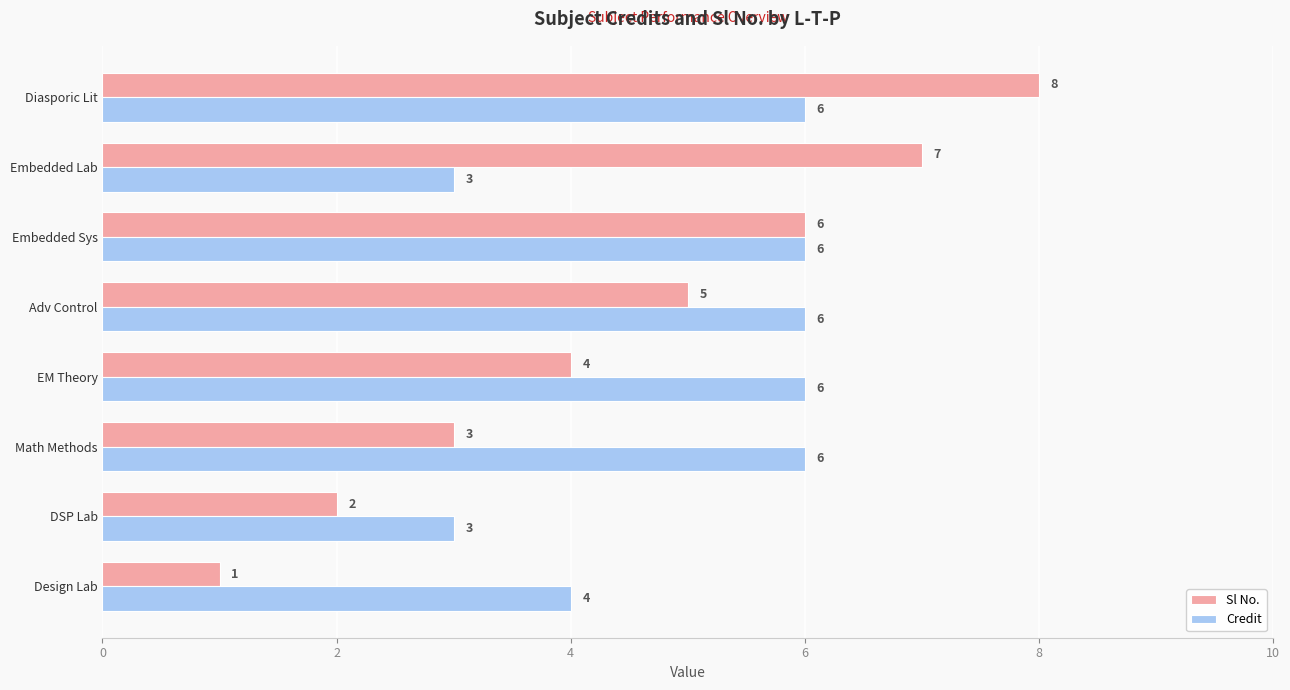

Count the number of categories in the chart.

8